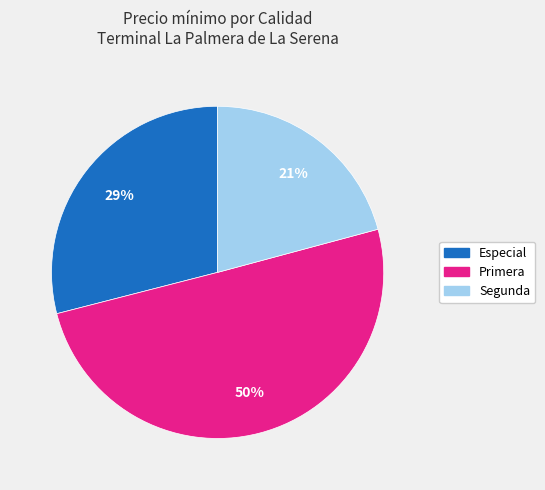

Is it true that Especial is 36% of the pie?

False